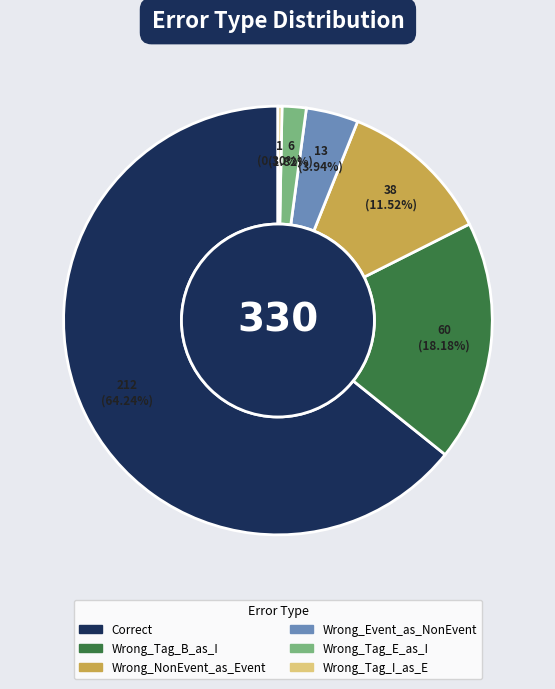

Count the number of slices in the pie.

6